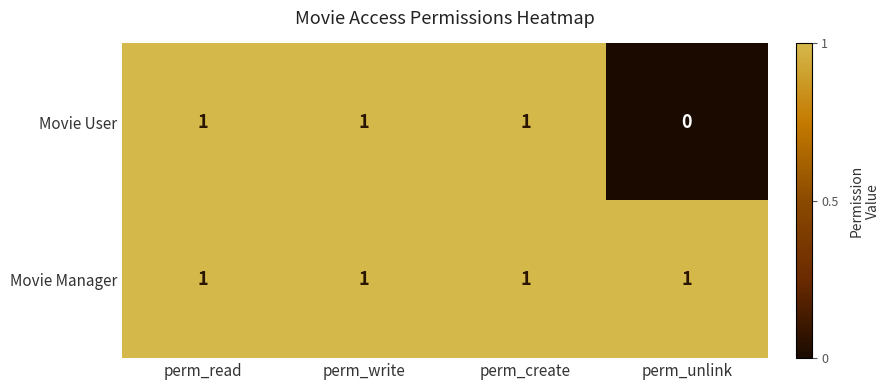

Count the Movie User values in the range 1 to 2.

3